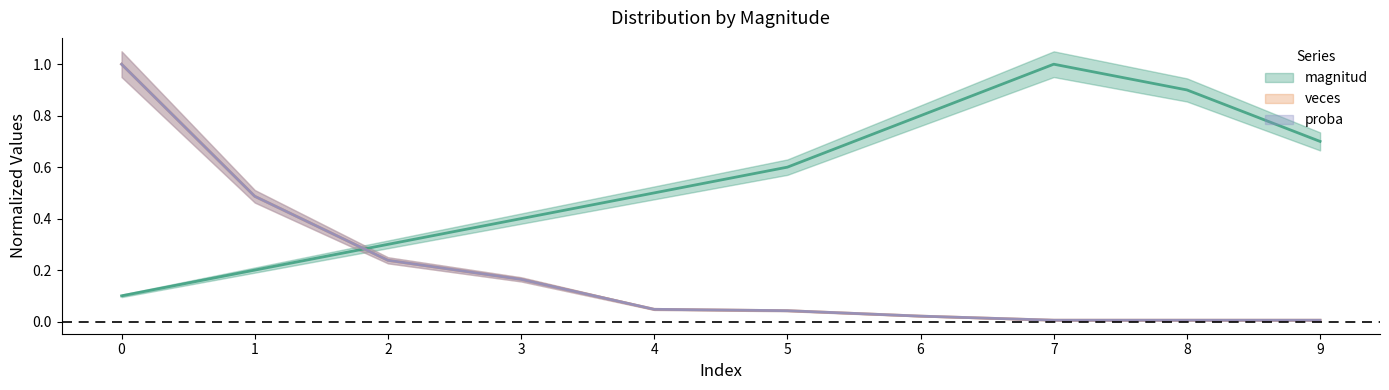

List the series in order of their peak value, highest first.

magnitud, veces, proba